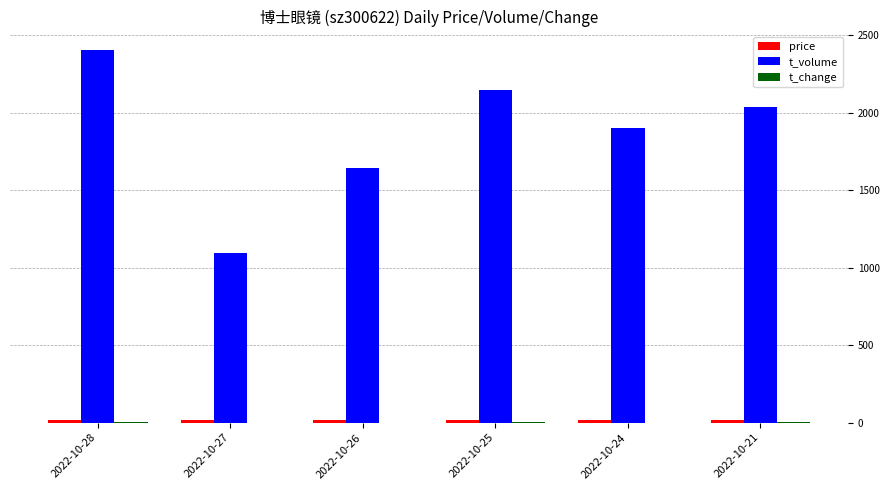

Which label corresponds to the largest value in the chart?

2022-10-28